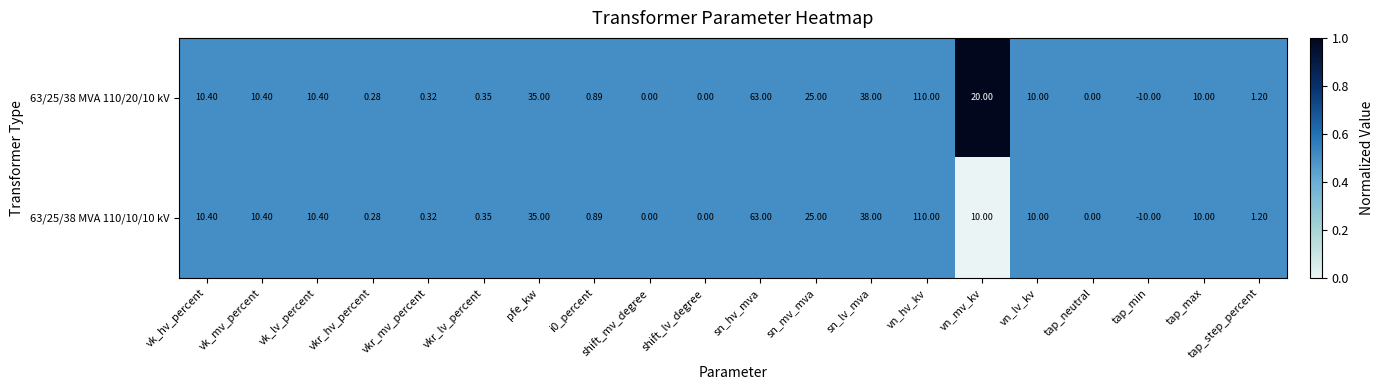

At which label does 63/25/38 MVA 110/10/10 kV first exceed 10?

vk_hv_percent